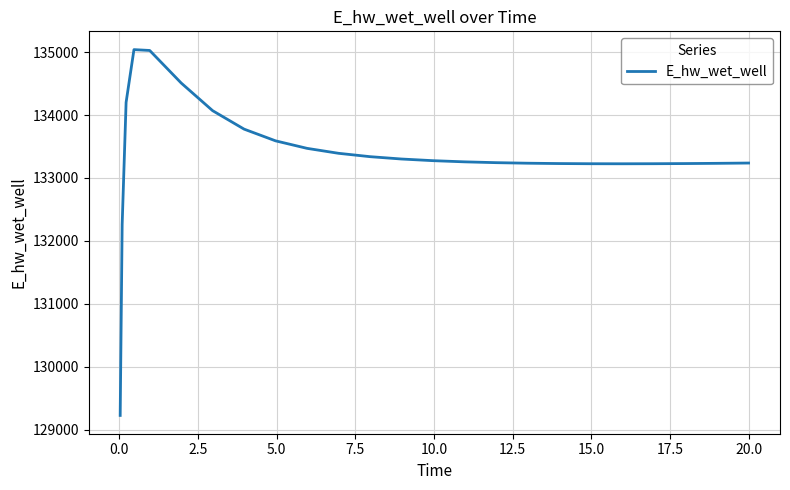

What is the difference between the maximum and minimum values?

5816.9